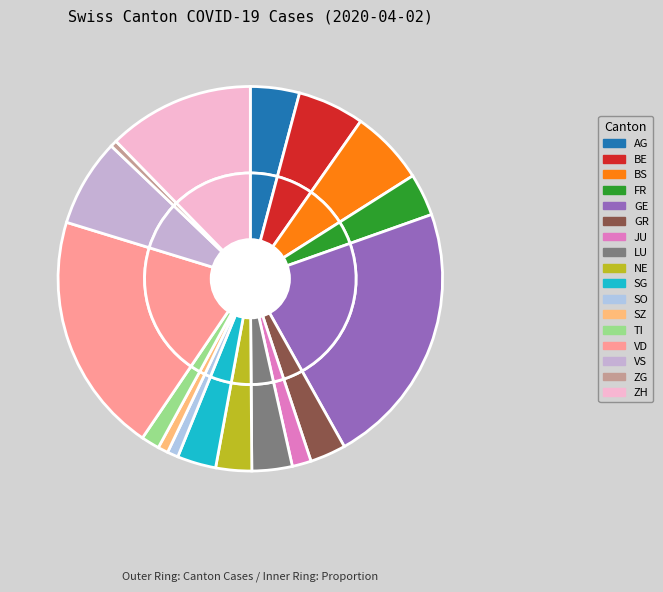

Which category has the biggest portion of the pie?

GE